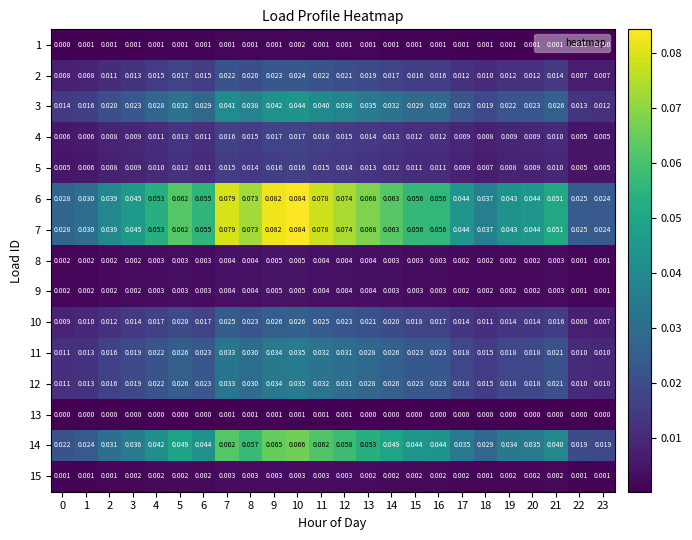

What is the total value across all series at 16?

0.3